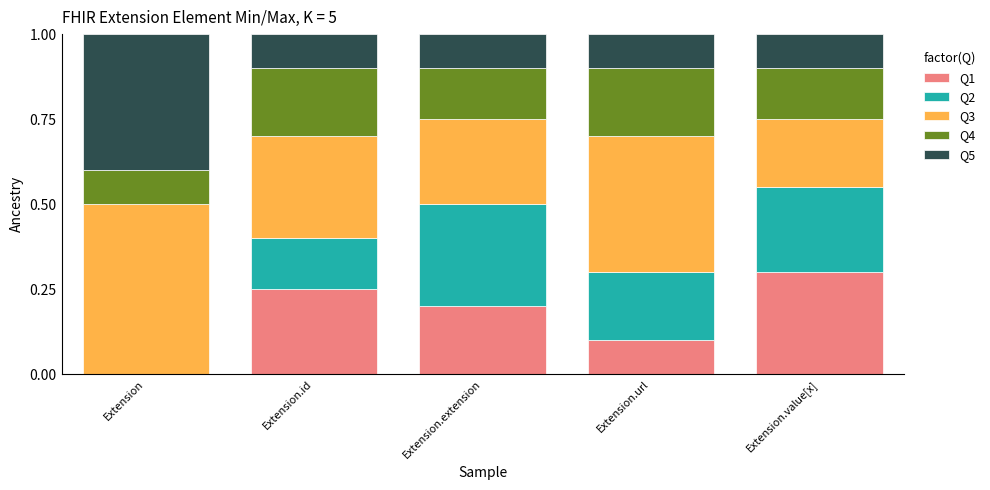

Which category has the highest value in the Q1 series?

Extension.value[x]